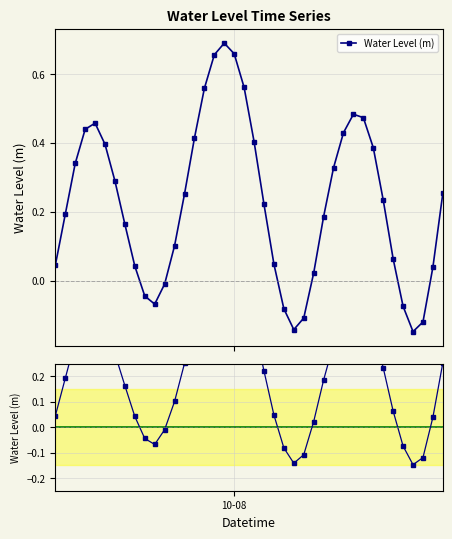

At how many categories does at least one series exceed 0?

31